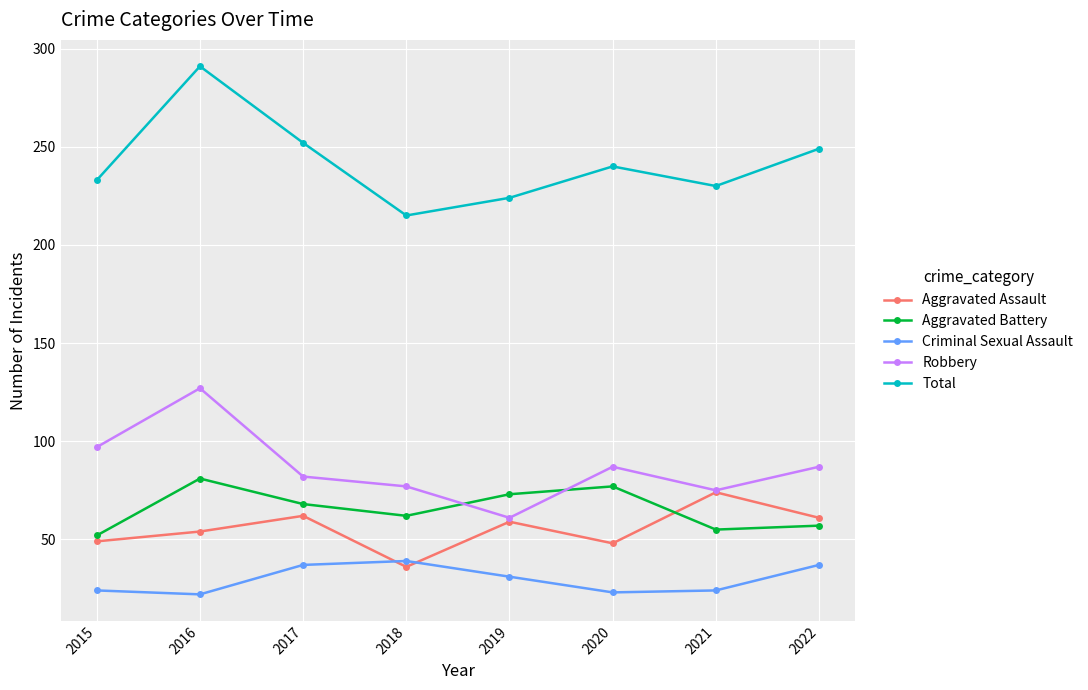

Which series has the largest total across all categories?

Total